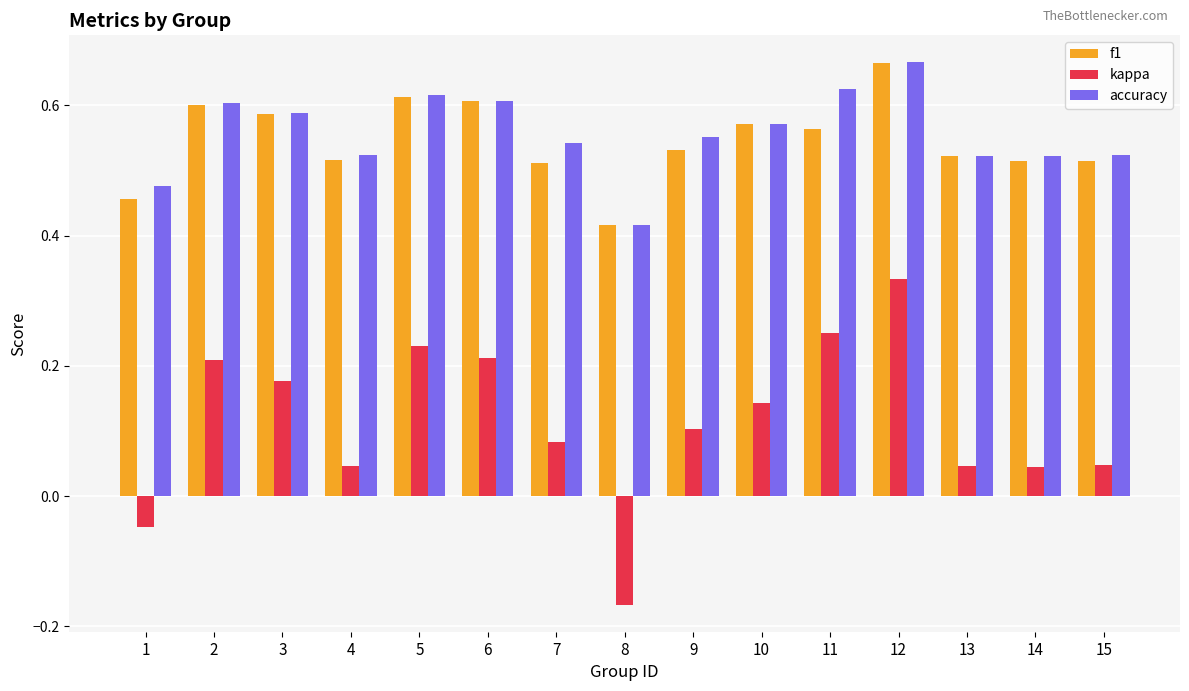

At how many categories does at least one series exceed 0?

15